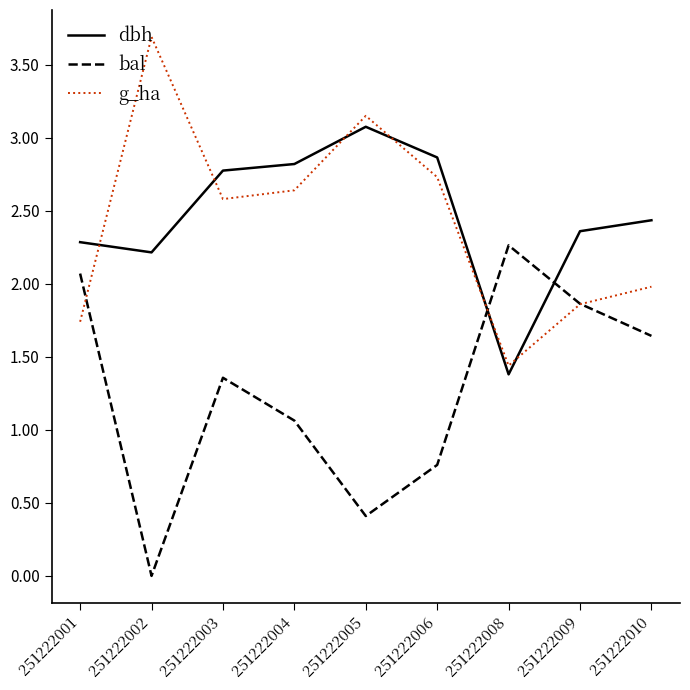

Where do dbh and g_ha first cross each other?

251222001 and 251222002